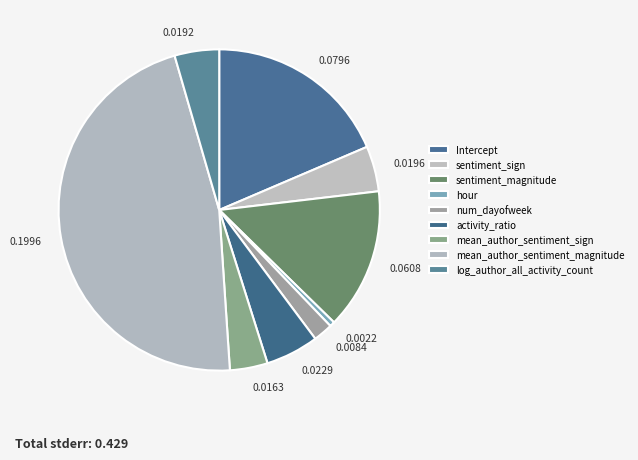

Which category has the smallest portion of the pie?

hour